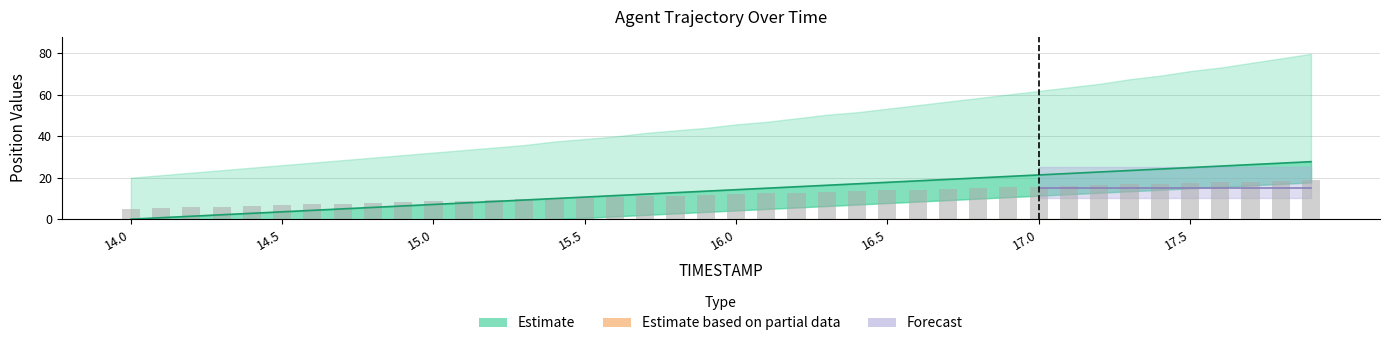

True or false: X has a value of 5.0 at 14.7.

True